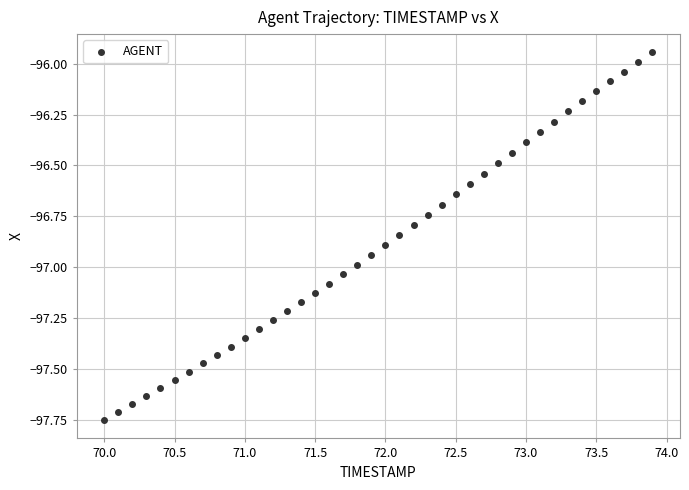

What is the range of Y values (max minus min)?

1.8